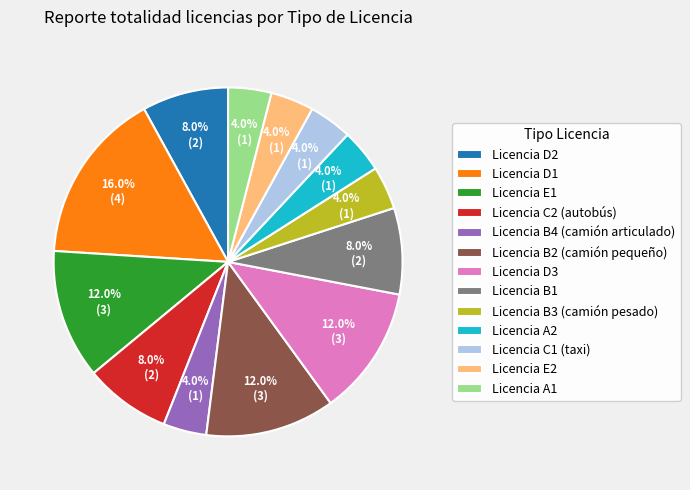

Which has a higher value, Licencia D2 or Licencia A1?

Licencia D2